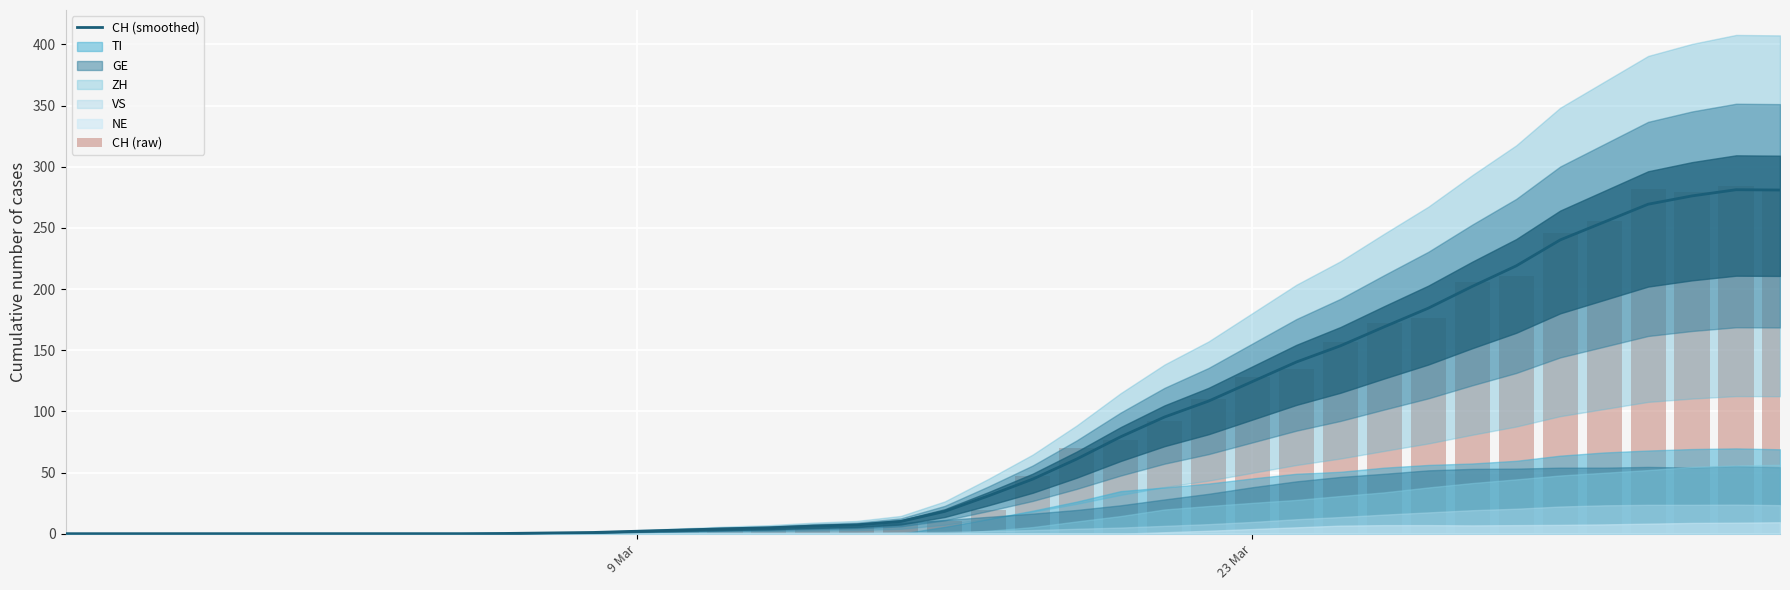

Reading left to right, what are all the values shown in this chart?

CH (smoothed): 0.0	0.0	0.0	0.0	0.0	0.0	0.0	0.0	0.0	0.0	0.2	0.6	1.0	2.0	3.0	4.0	4.8	6.2	7.2	10.0	18.2	31.0	44.6	61.0	79.2	95.4	108.4	124.4	140.4	153.6	169.2	184.4	202.2	219.0	240.2	254.8	269.4	276.2	281.2	281.0
CH (raw): 0.0	0.0	0.0	0.0	0.0	0.0	0.0	0.0	0.0	0.0	0.0	0.0	1.0	2.0	2.0	5.0	5.0	6.0	6.0	9.0	10.0	19.0	47.0	70.0	77.0	92.0	110.0	128.0	135.0	157.0	172.0	176.0	206.0	211.0	246.0	256.0	282.0	279.0	284.0	280.0